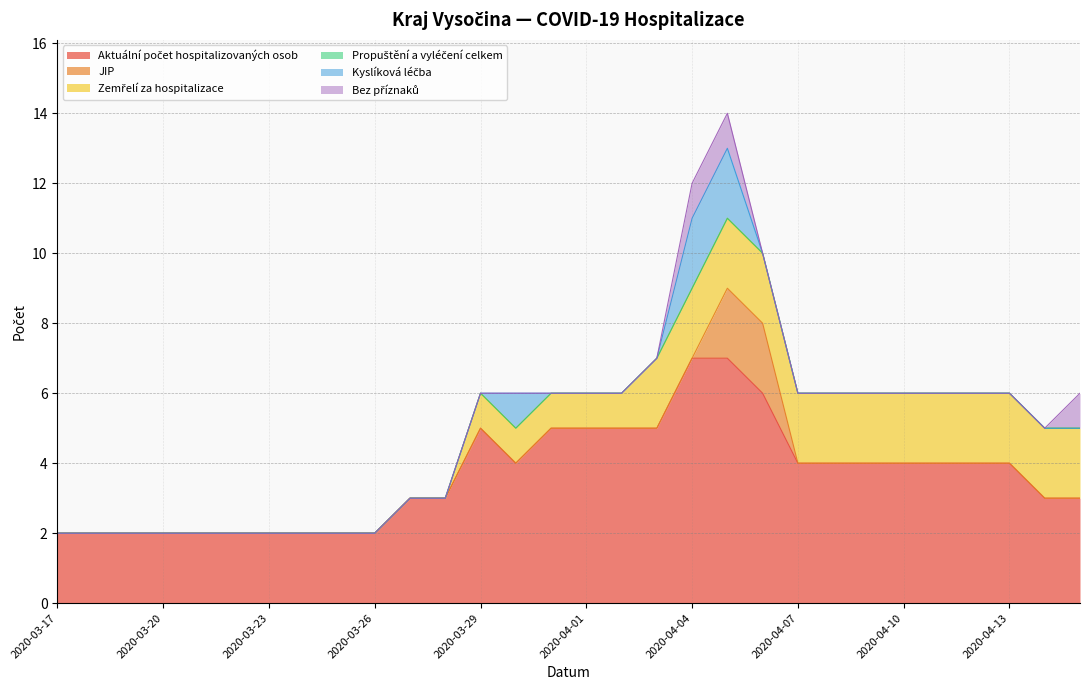

What is the sum of the Zemřelí za hospitalizace values at 2020-03-19 and 2020-04-12?

2